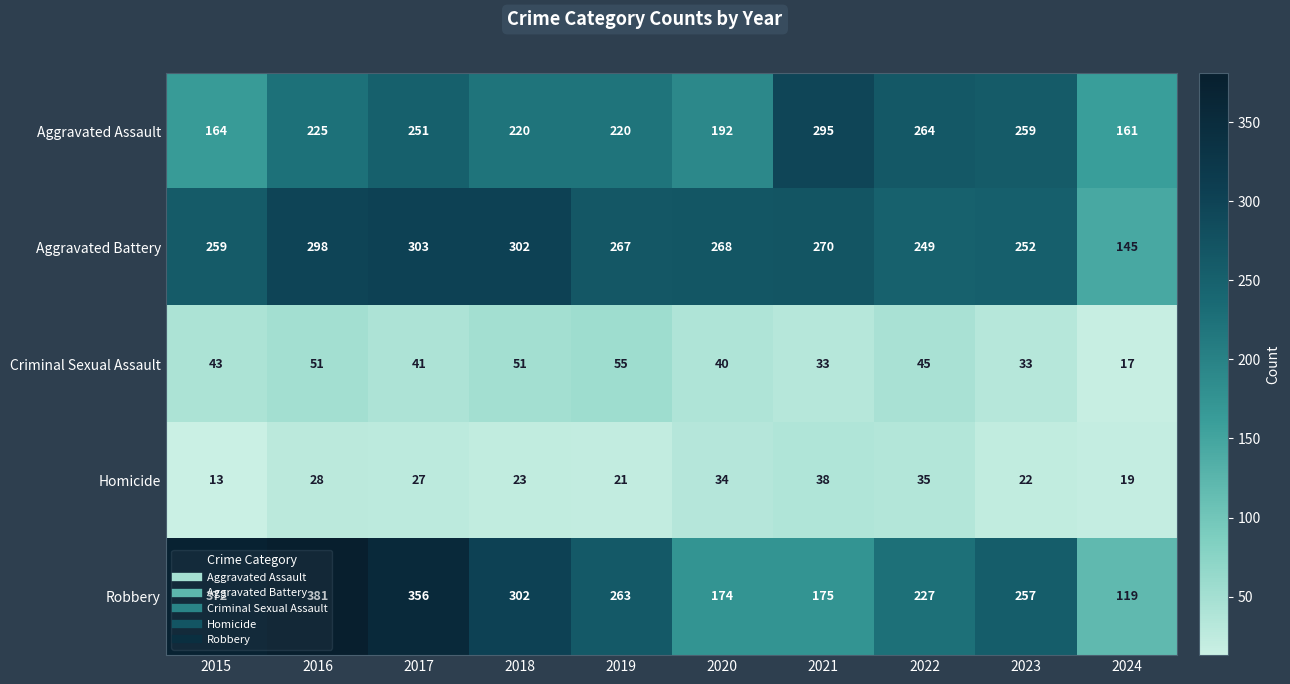

What is the smallest value displayed?

13